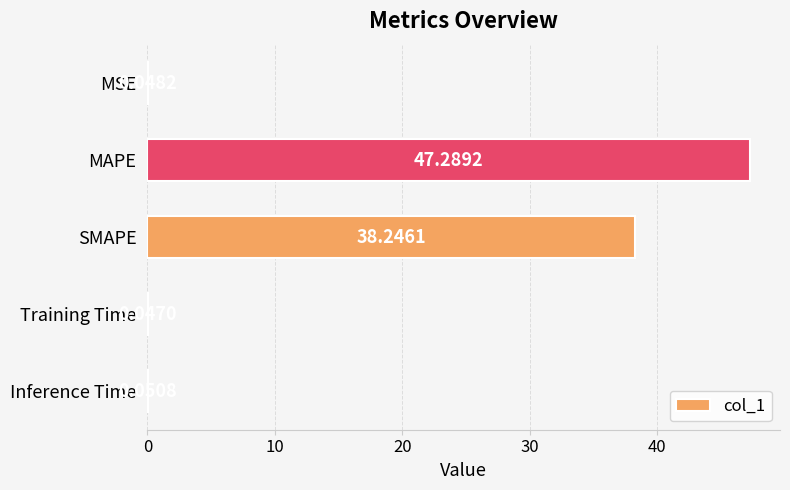

What is the maximum value shown in the chart?

47.3